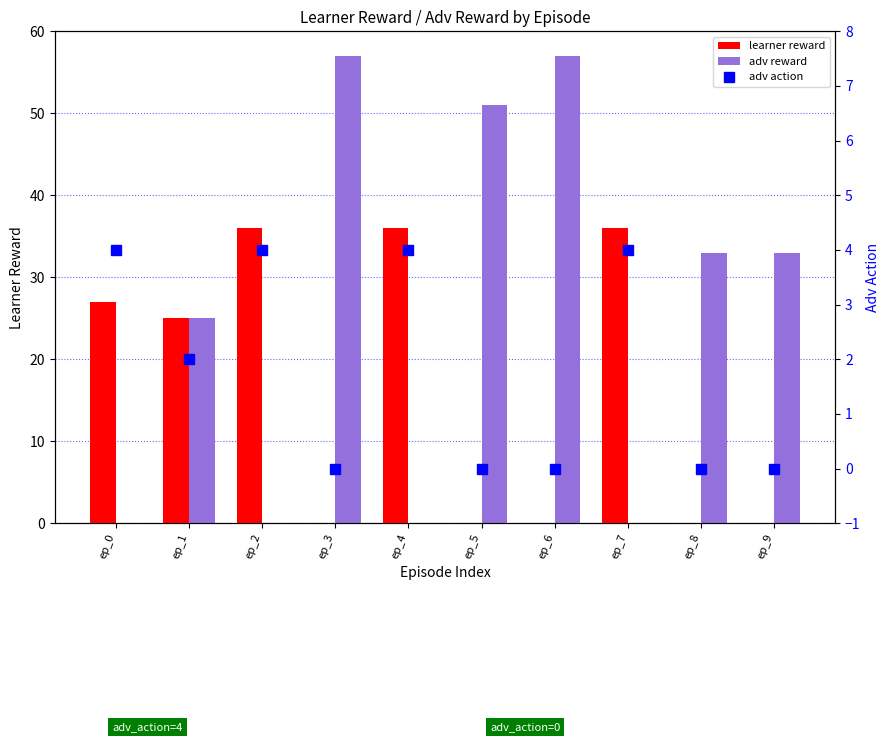

What is the spread (max minus min) of values at ep_0?

27